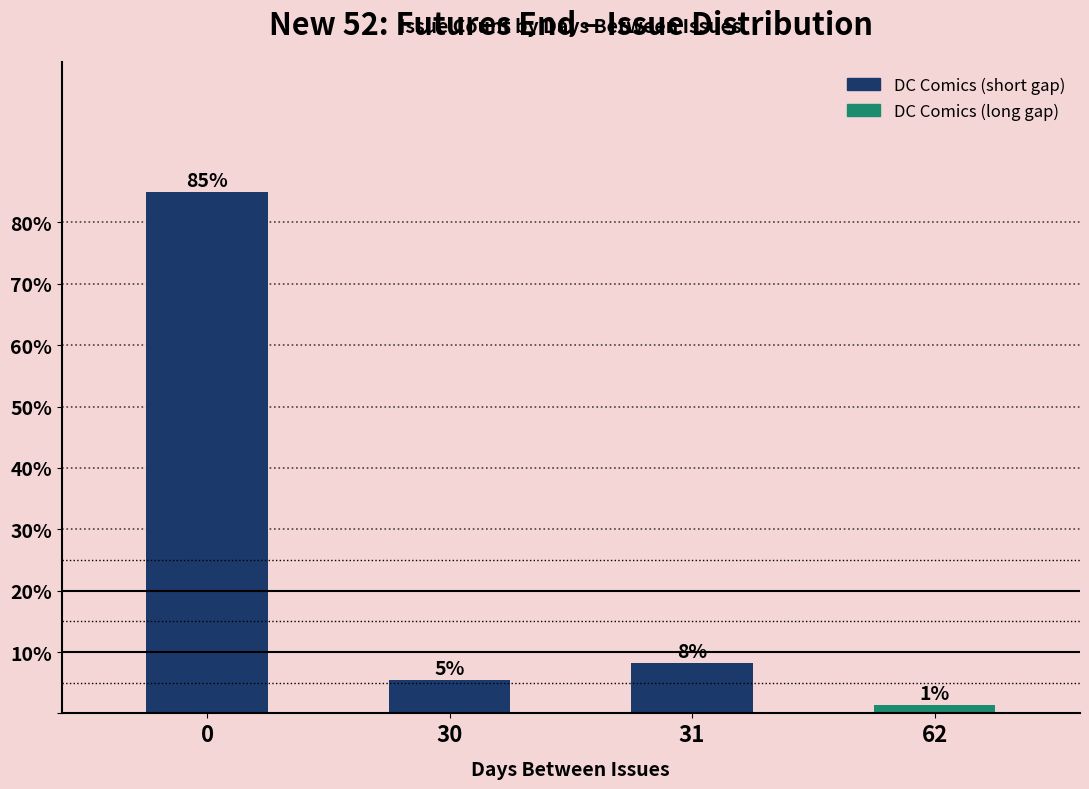

Are the bars horizontal?

No